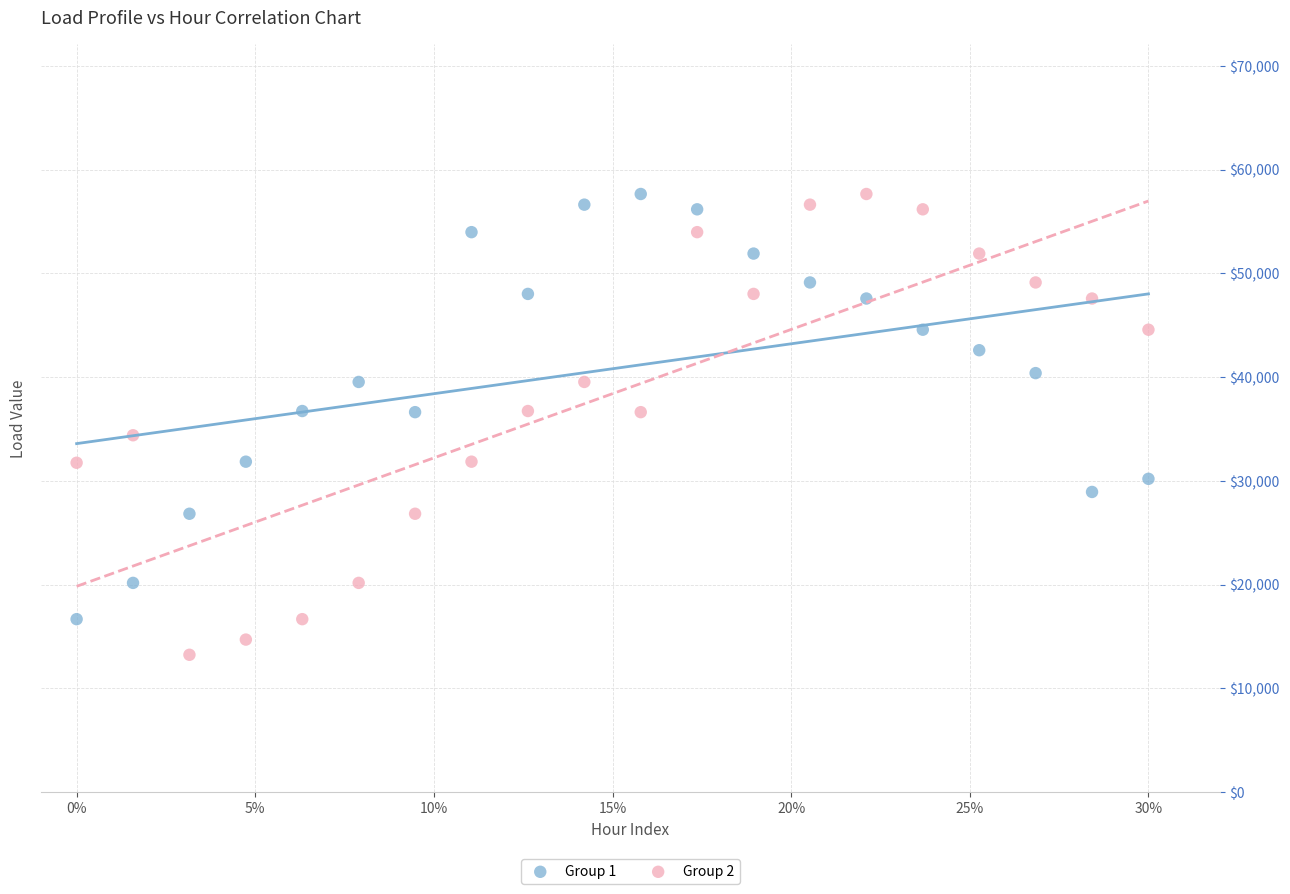

Which series has the largest Y range (max minus min)?

Group 2